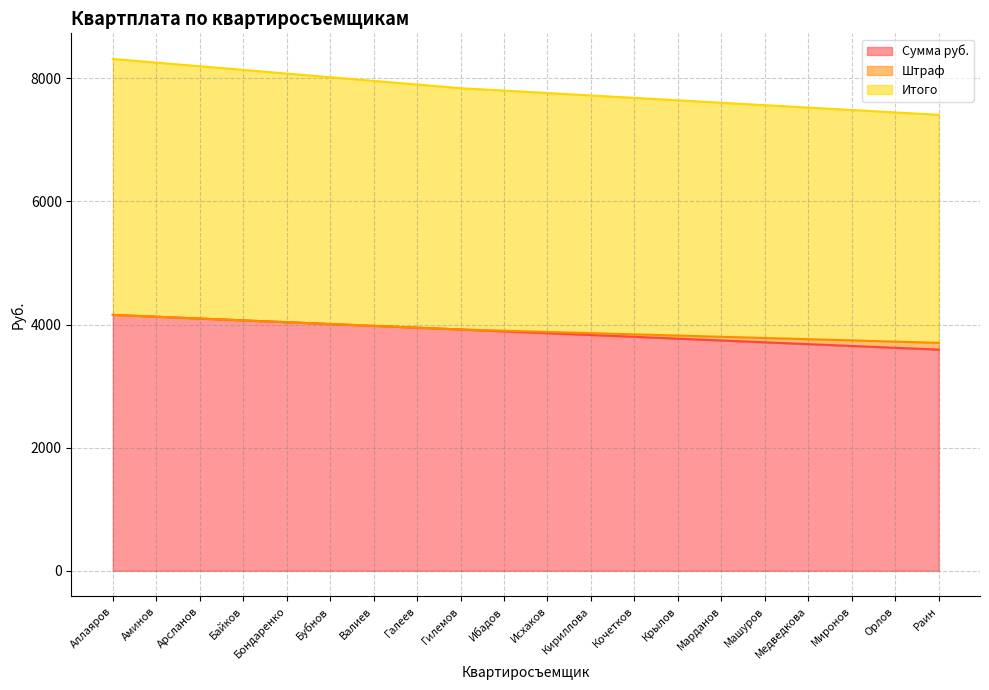

Which series has the largest total across all categories?

Итого